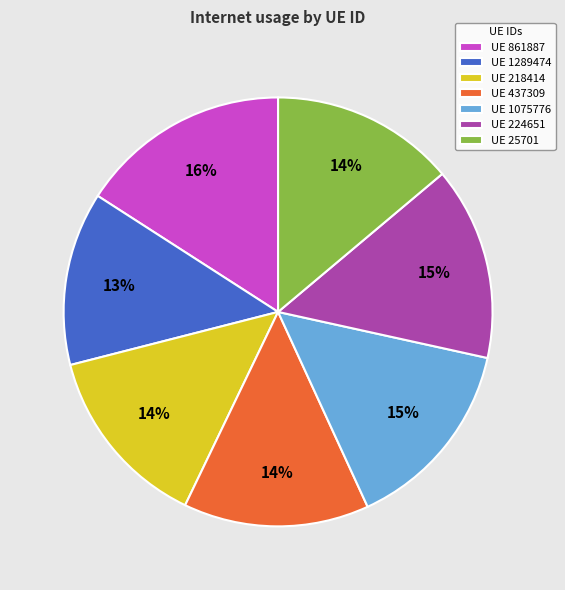

What percentage is the UE 1289474 slice, to the nearest percent?

13%